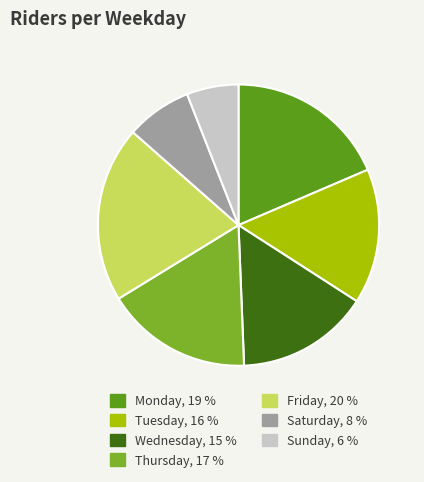

Is there a majority slice in this chart?

No